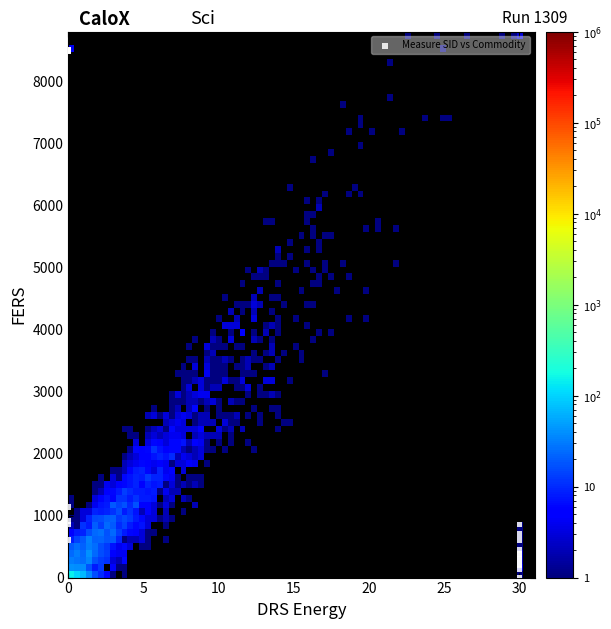

What Y value in the scatter plot is closest to 4250?

1130.9